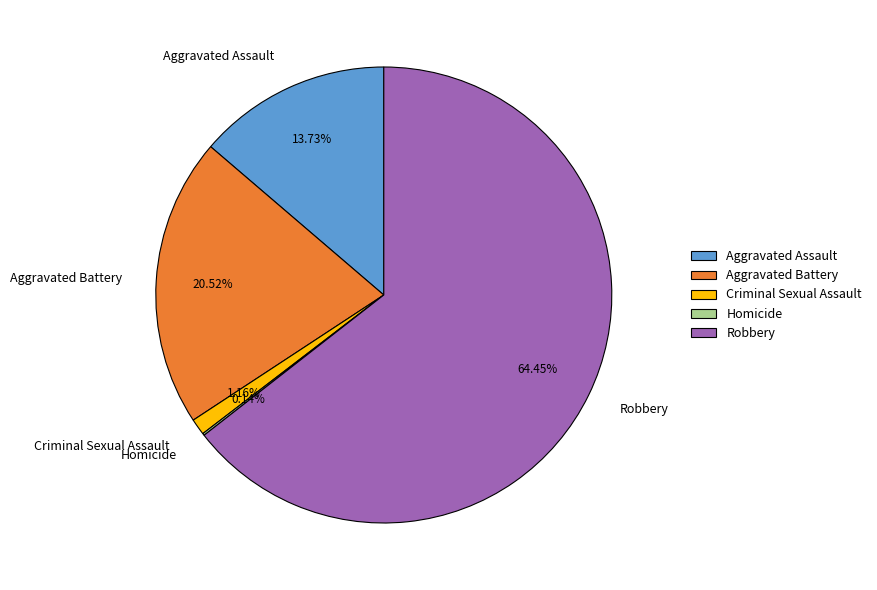

What is the largest slice in the pie chart?

Robbery